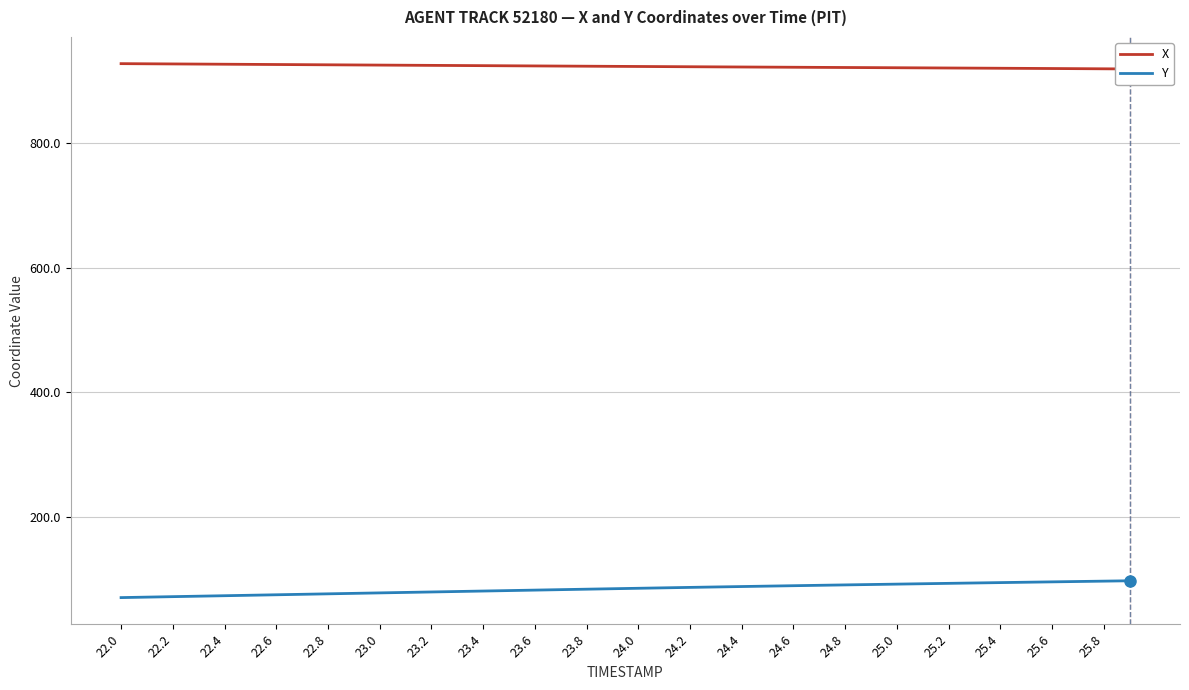

True or false: X and Y intersect in this chart.

False